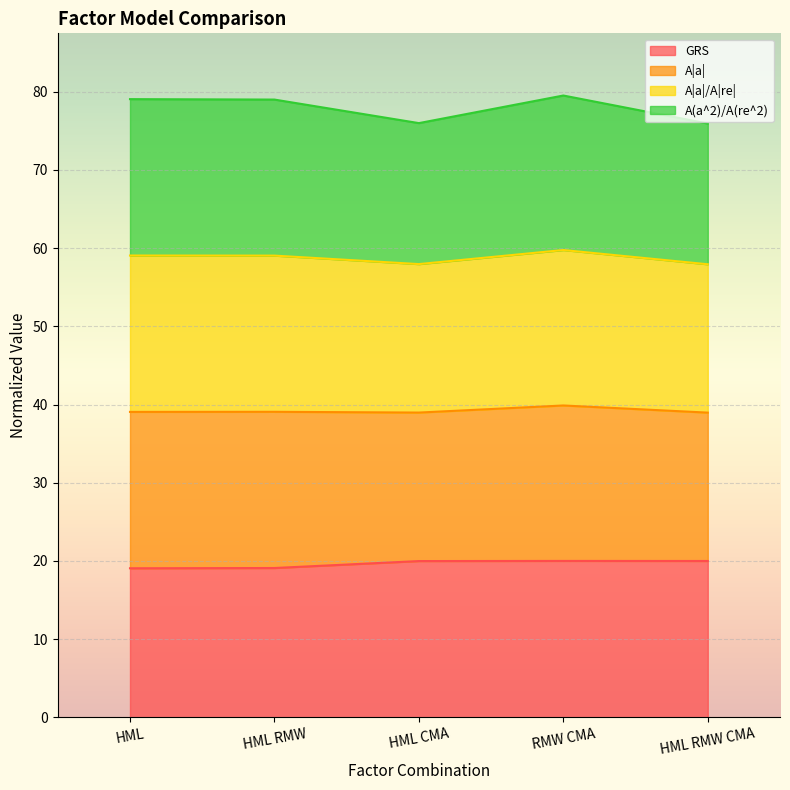

True or false: GRS and A|a| cross at least once.

False